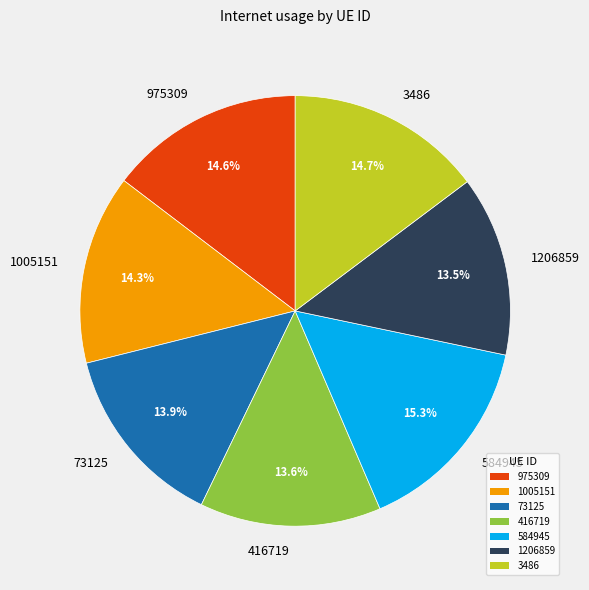

How much of the chart is everything except 1206859?

86.5%